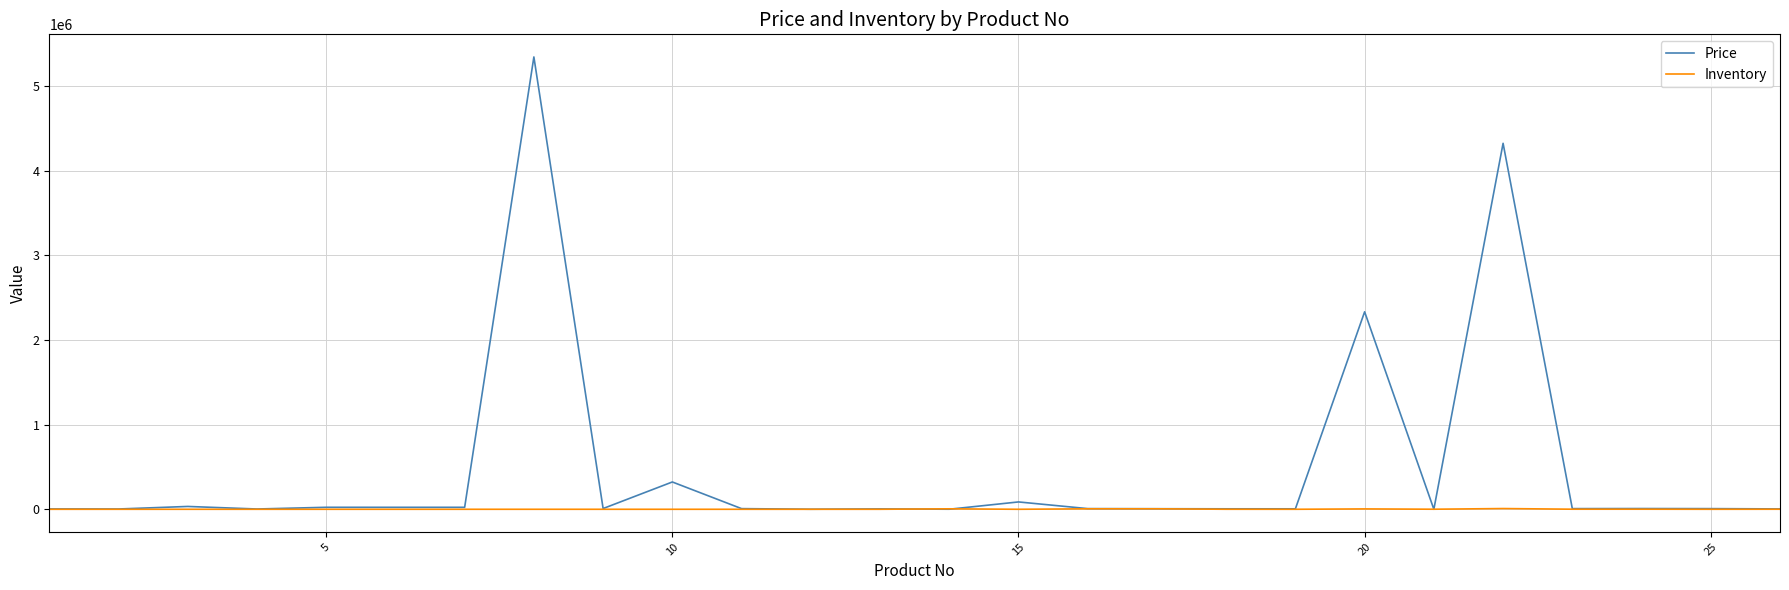

What is the greatest value displayed?

5342233